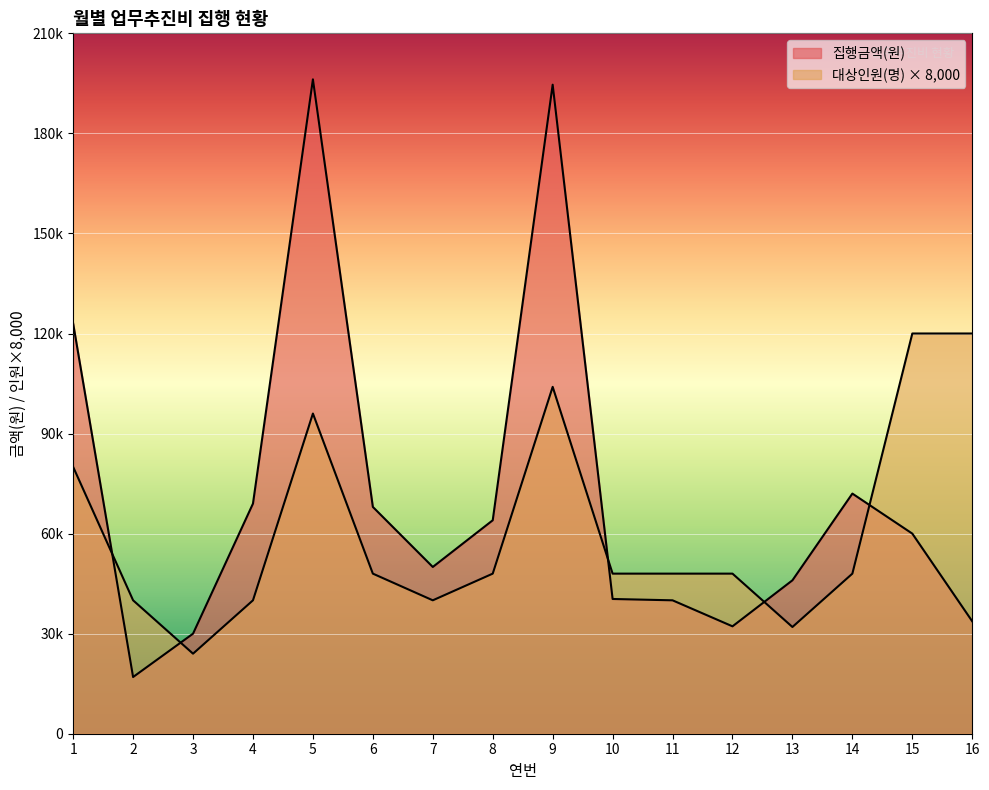

What are all the series names shown in the legend?

집행금액(원), 대상인원(명)